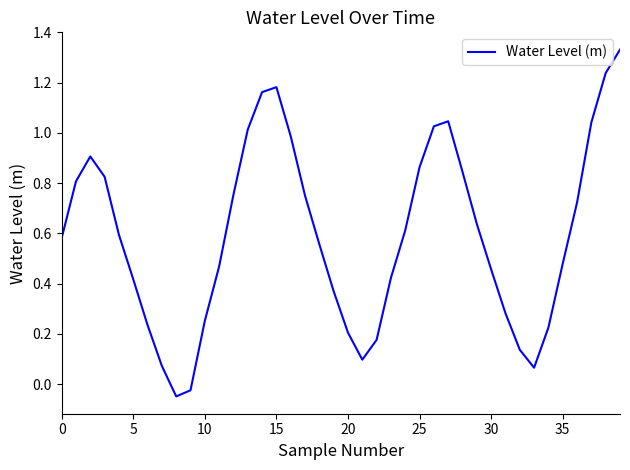

Count the number of categories in the chart.

40